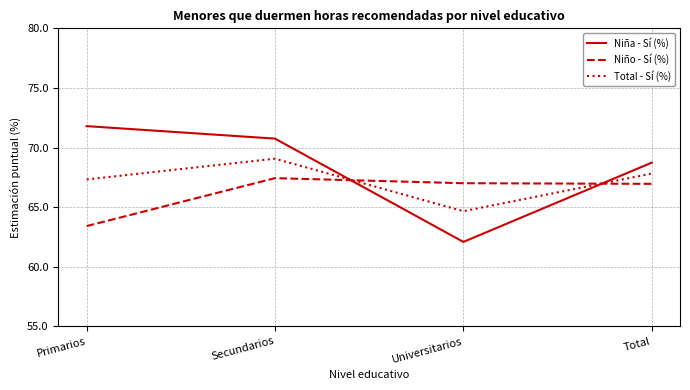

List the series in order of their peak value, highest first.

Niña - Sí (%), Total - Sí (%), Niño - Sí (%)